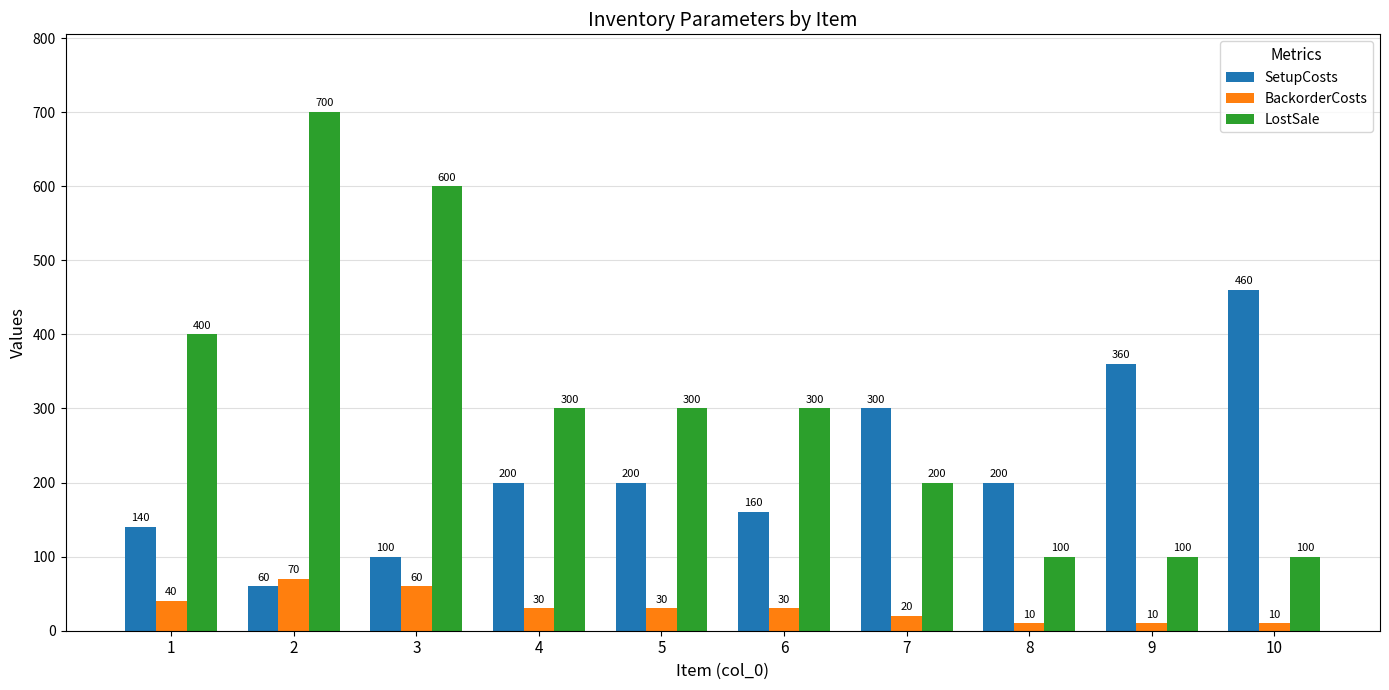

At how many categories does at least one series exceed 377?

4